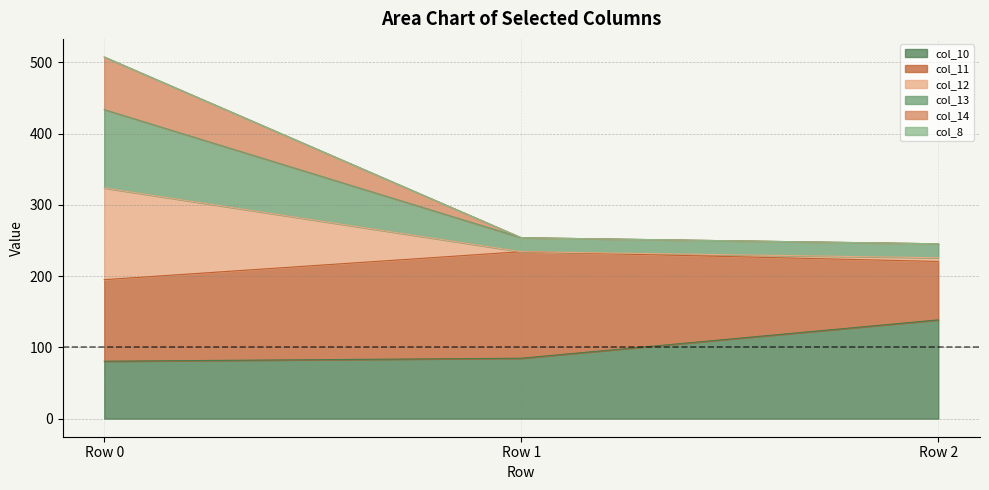

Does the chart display data point markers on the line(s)?

No